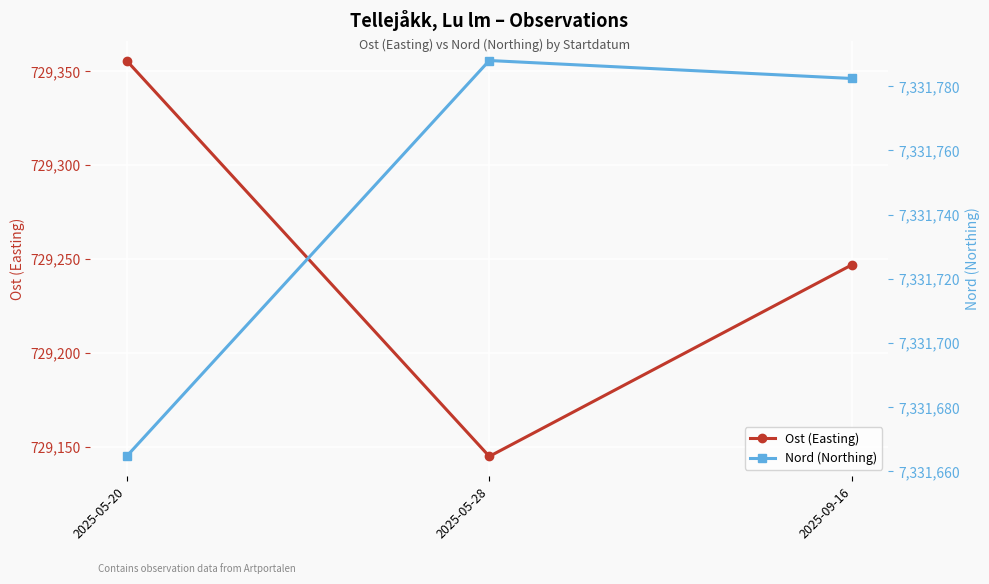

At which label does Ost (Easting) reach its minimum?

2025-05-28